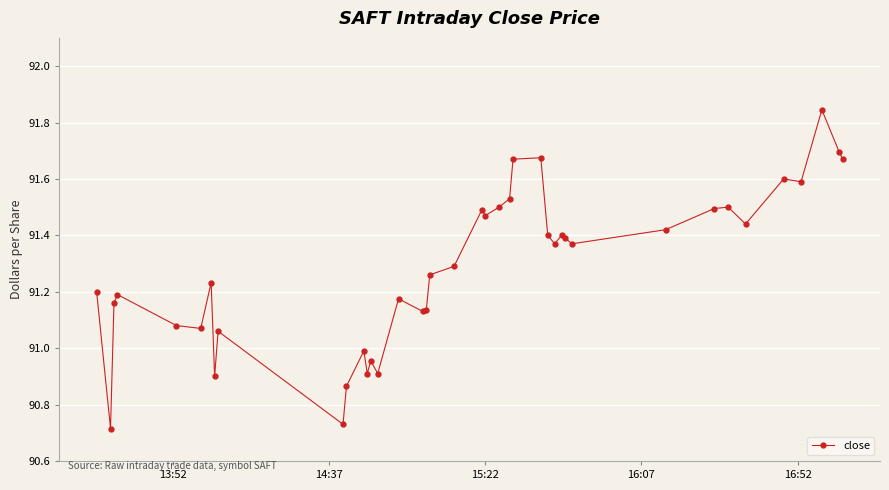

What is the difference between the maximum and minimum values?

1.1